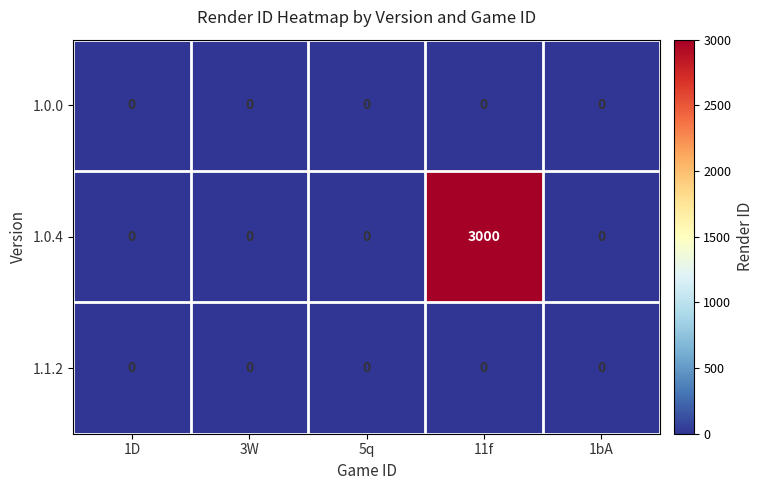

Which series has the largest total across all categories?

1.0.4